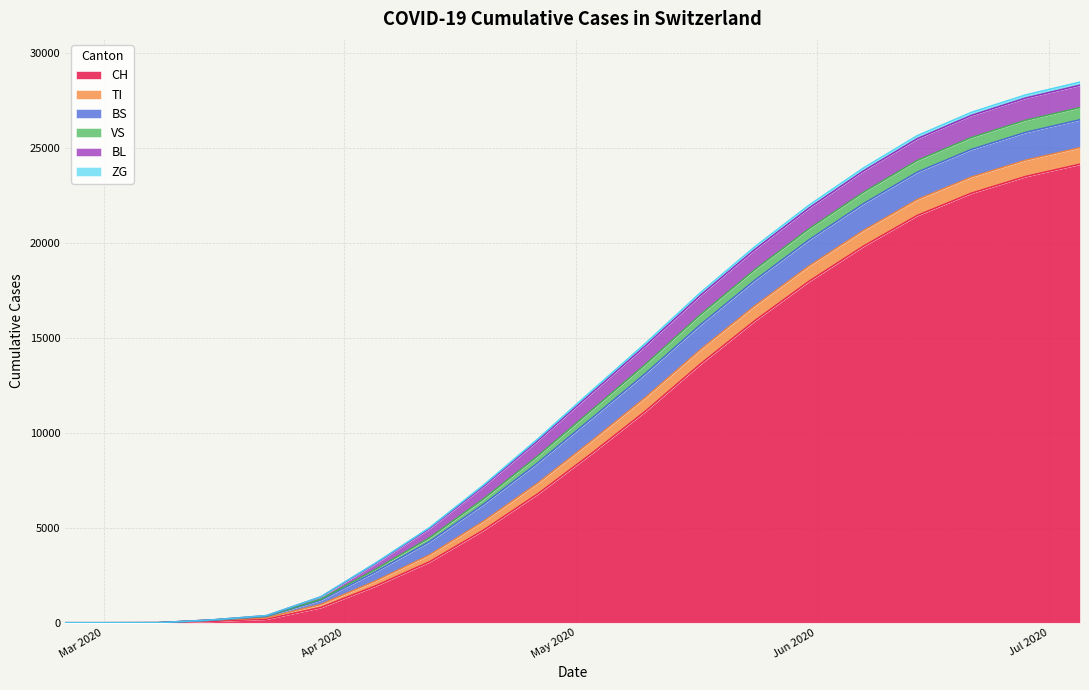

The value of ZG at 2020-06-07 is 154. True or false?

True